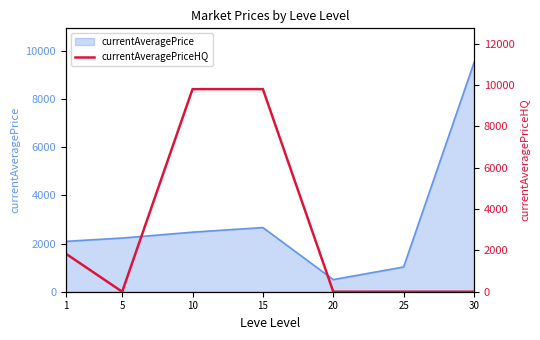

List the labels in order of value, smallest first.

5, 20, 25, 30, 1, 10, 15